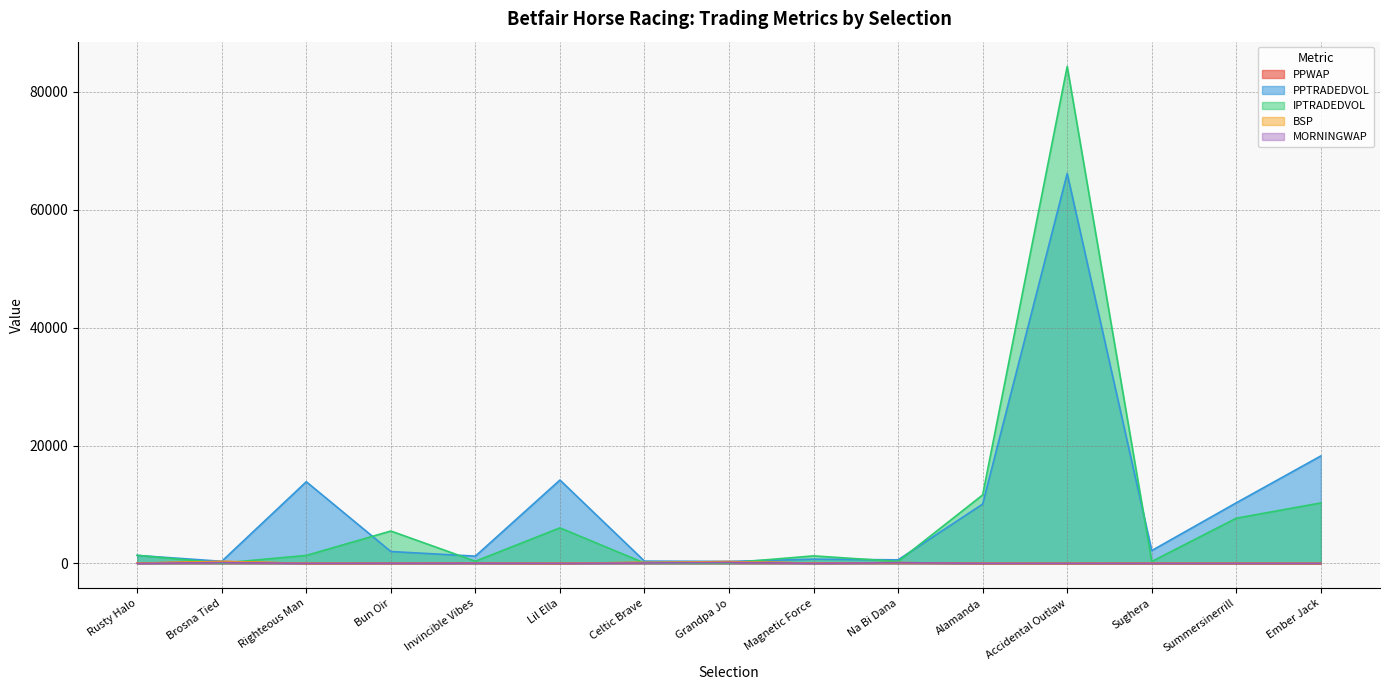

Reading left to right, extract all data points from this chart.

PPWAP: Rusty Halo=39.9	Brosna Tied=314.7	Righteous Man=8.6	Bun Oir=28.7	Invincible Vibes=47.1	Lil Ella=6.9	Celtic Brave=164.8	Grandpa Jo=295.0	Magnetic Force=47.7	Na Bi Dana=130.4	Alamanda=11.0	Accidental Outlaw=4.4	Sughera=26.2	Summersinerrill=9.5	Ember Jack=6.1
PPTRADEDVOL: Rusty Halo=1354.7	Brosna Tied=357.1	Righteous Man=13855.3	Bun Oir=2017.3	Invincible Vibes=1231.6	Lil Ella=14145.7	Celtic Brave=387.0	Grandpa Jo=338.2	Magnetic Force=716.7	Na Bi Dana=605.6	Alamanda=10068.9	Accidental Outlaw=66147.8	Sughera=2176.4	Summersinerrill=10280.1	Ember Jack=18228.6
IPTRADEDVOL: Rusty Halo=1380.5	Brosna Tied=51.1	Righteous Man=1353.3	Bun Oir=5495.3	Invincible Vibes=367.9	Lil Ella=6030.3	Celtic Brave=68.7	Grandpa Jo=91.9	Magnetic Force=1277.1	Na Bi Dana=334.6	Alamanda=11617.1	Accidental Outlaw=84300.4	Sughera=327.2	Summersinerrill=7665.5	Ember Jack=10262.1
BSP: Rusty Halo=40.0	Brosna Tied=344.9	Righteous Man=9.0	Bun Oir=28.4	Invincible Vibes=48.0	Lil Ella=7.2	Celtic Brave=174.6	Grandpa Jo=311.0	Magnetic Force=55.0	Na Bi Dana=122.7	Alamanda=9.6	Accidental Outlaw=4.6	Sughera=26.0	Summersinerrill=11.5	Ember Jack=6.2
MORNINGWAP: Rusty Halo=1.0	Brosna Tied=151.4	Righteous Man=9.6	Bun Oir=32.0	Invincible Vibes=43.3	Lil Ella=4.1	Celtic Brave=75.8	Grandpa Jo=176.7	Magnetic Force=19.3	Na Bi Dana=117.5	Alamanda=13.5	Accidental Outlaw=9.0	Sughera=13.2	Summersinerrill=6.2	Ember Jack=6.2